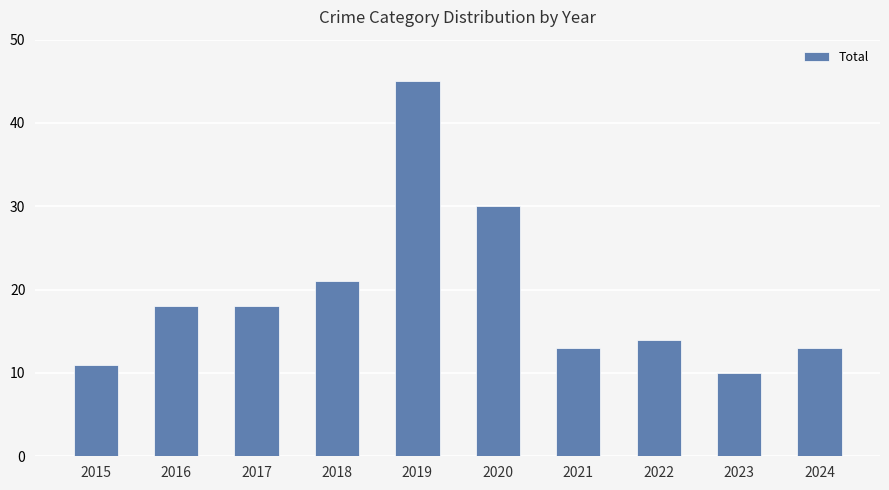

The chart shows a value of 13 at 2021. True or false?

True